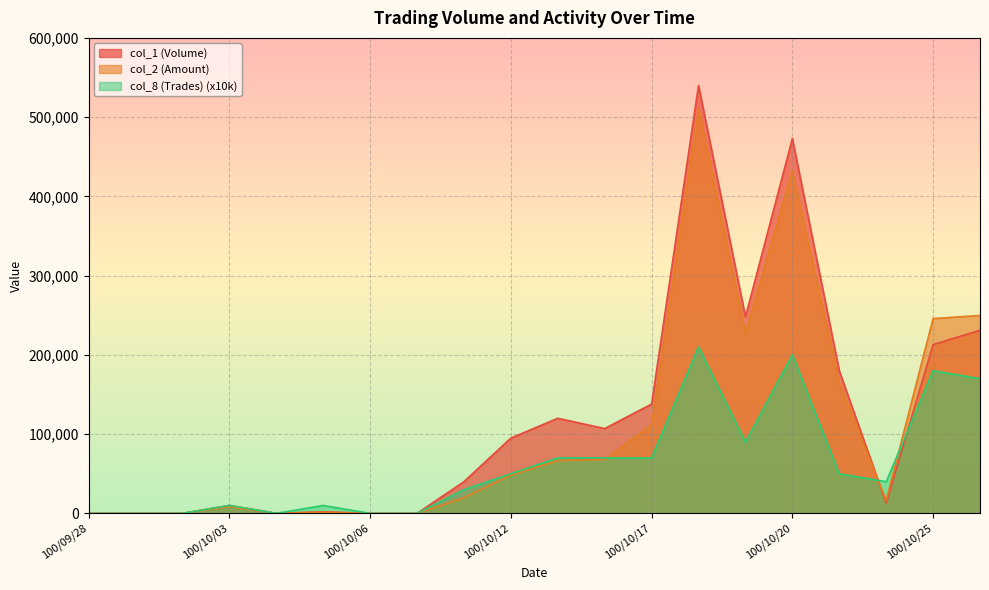

Where is the first local maximum for col_1 (Volume)?

100/10/03